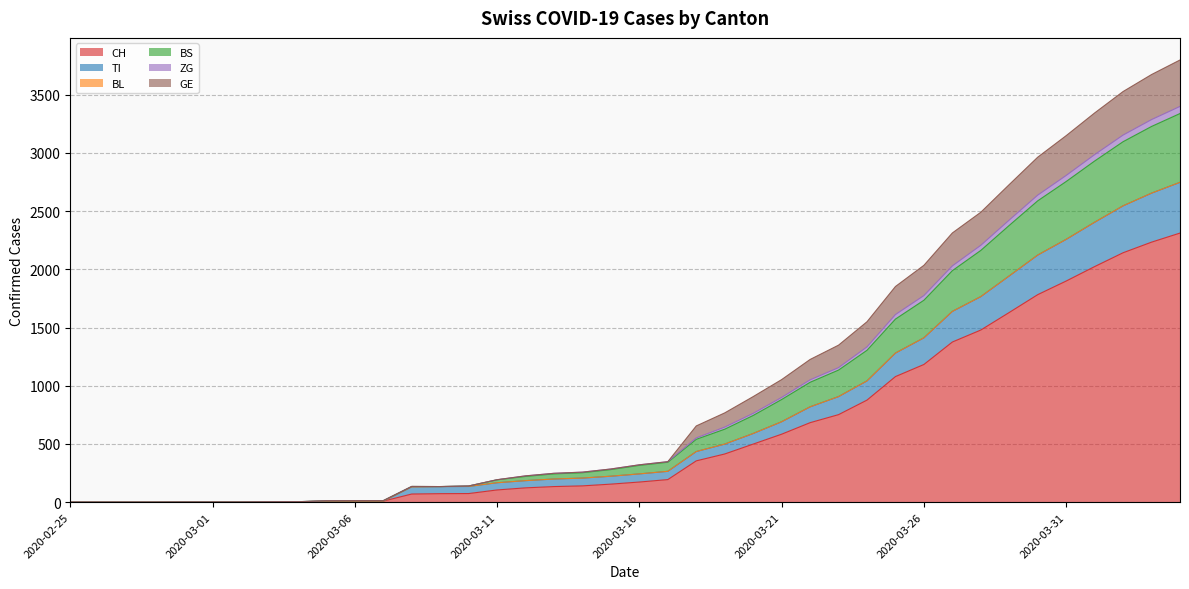

True or false: ZG and CH cross at least once.

False